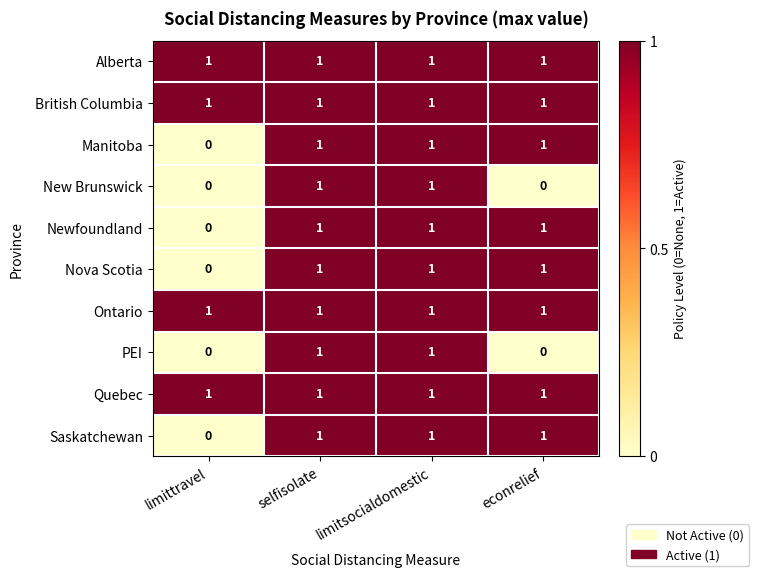

What is the total value across all series at limitsocialdomestic?

10